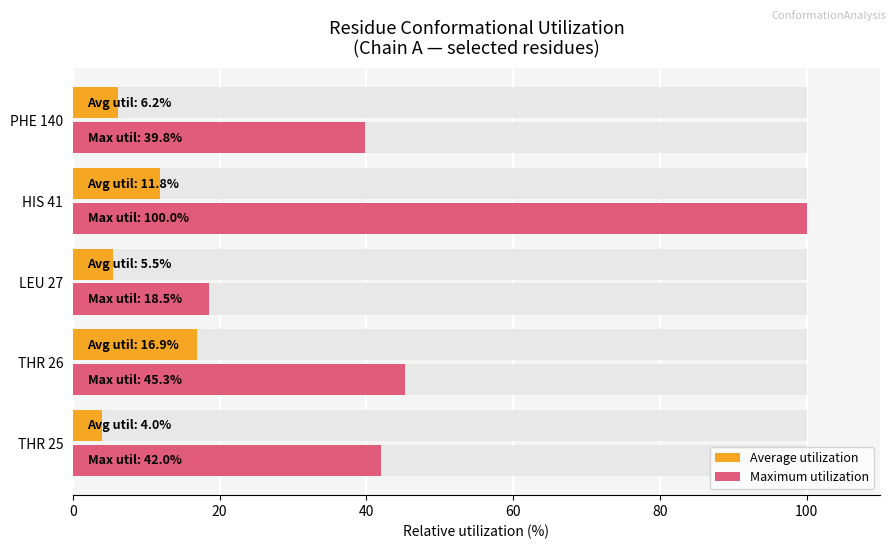

What are all the series names shown in the legend?

Average utilization, Maximum utilization